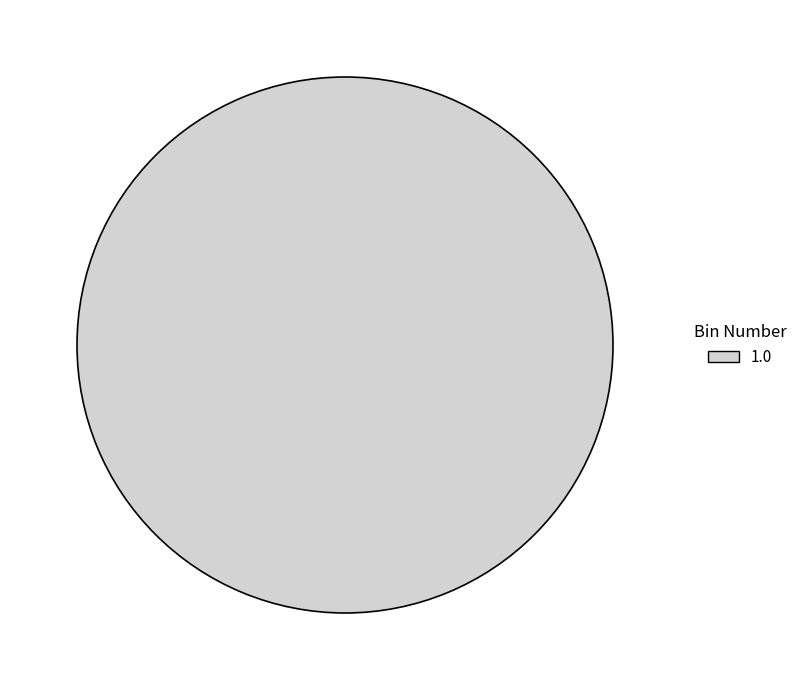

The 1.0 slice represents 100% of the pie. True or false?

True